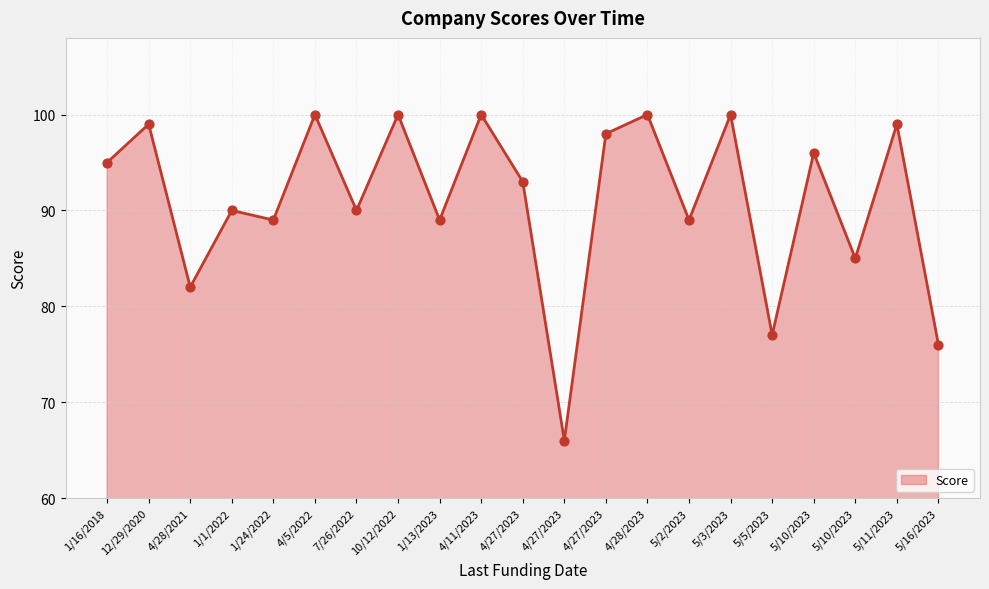

Which has a higher value, 5/11/2023 or 4/27/2023?

5/11/2023